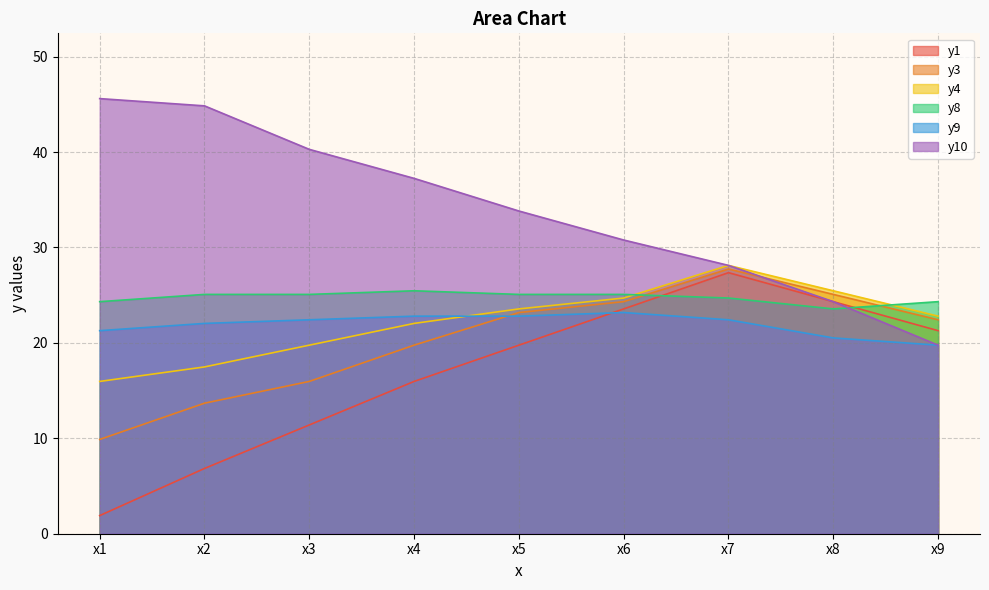

Between x3 and x6, which is larger?

x6